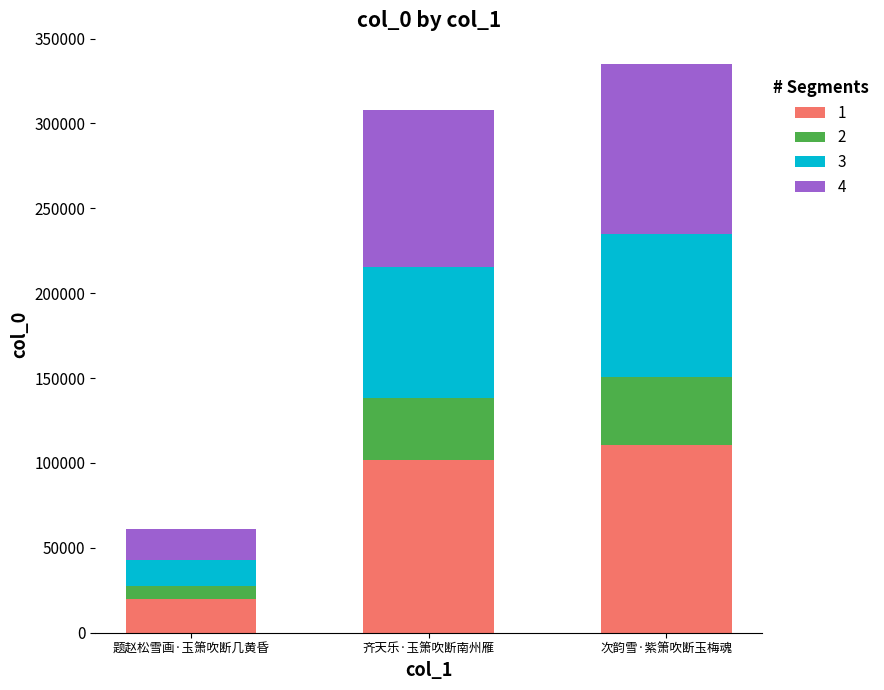

List the labels in order of 1 value, largest first.

次韵雪·紫箫吹断玉梅魂, 齐天乐·玉箫吹断南州雁, 题赵松雪画·玉箫吹断几黄昏